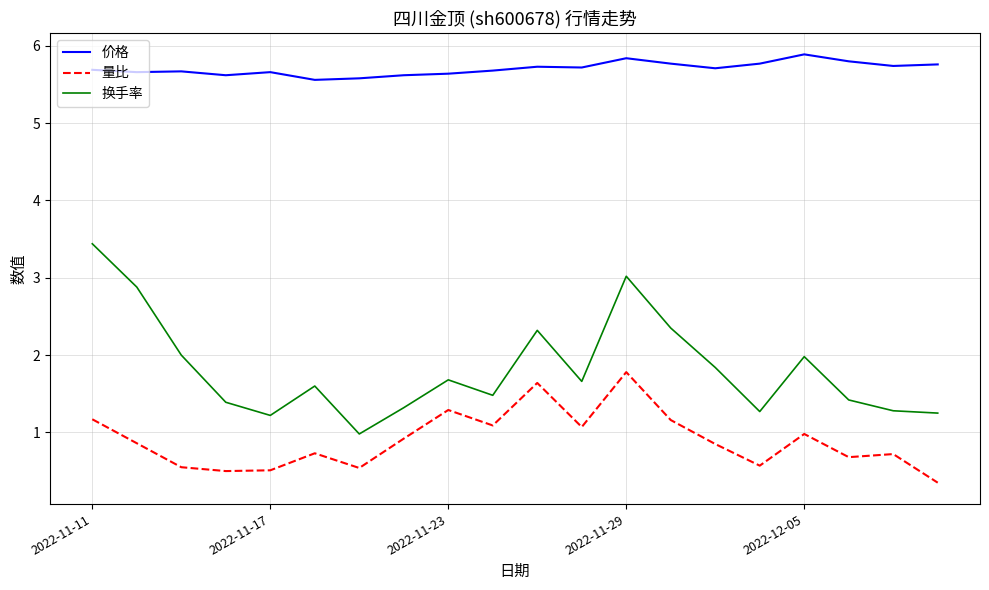

True or false: 量比 and 换手率 cross at least once.

False